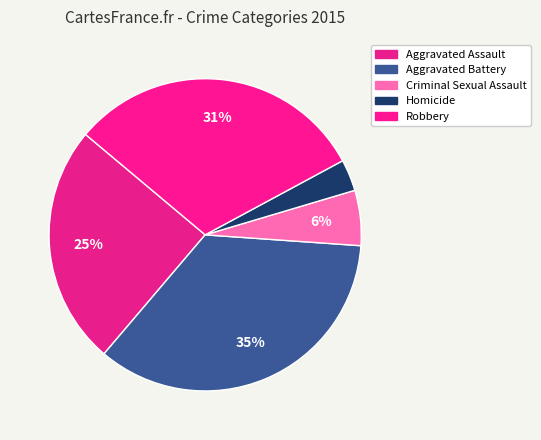

Rank the categories by value from lowest to highest.

Homicide, Criminal Sexual Assault, Aggravated Assault, Robbery, Aggravated Battery